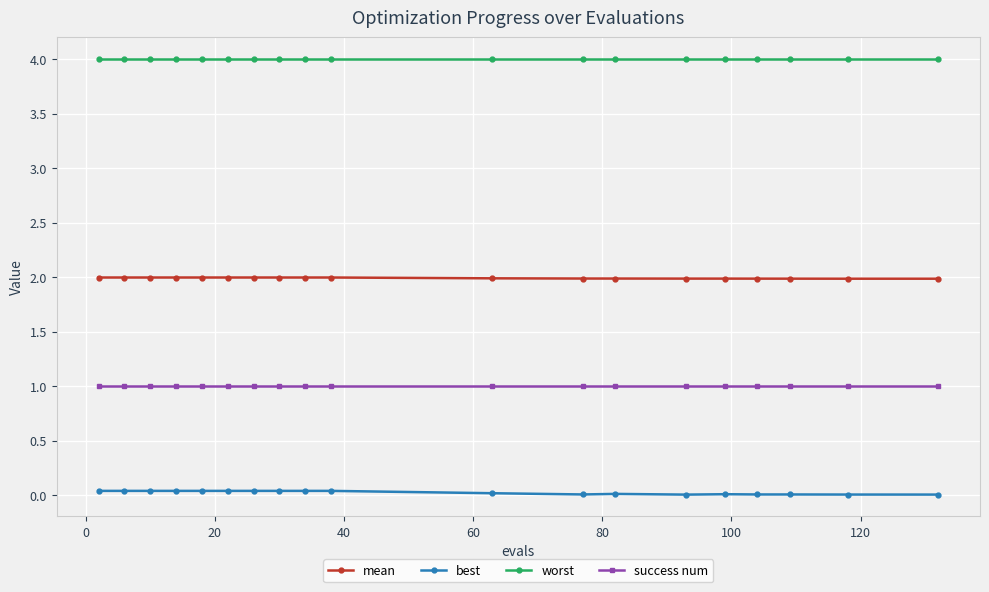

At how many categories does at least one series exceed 0?

19